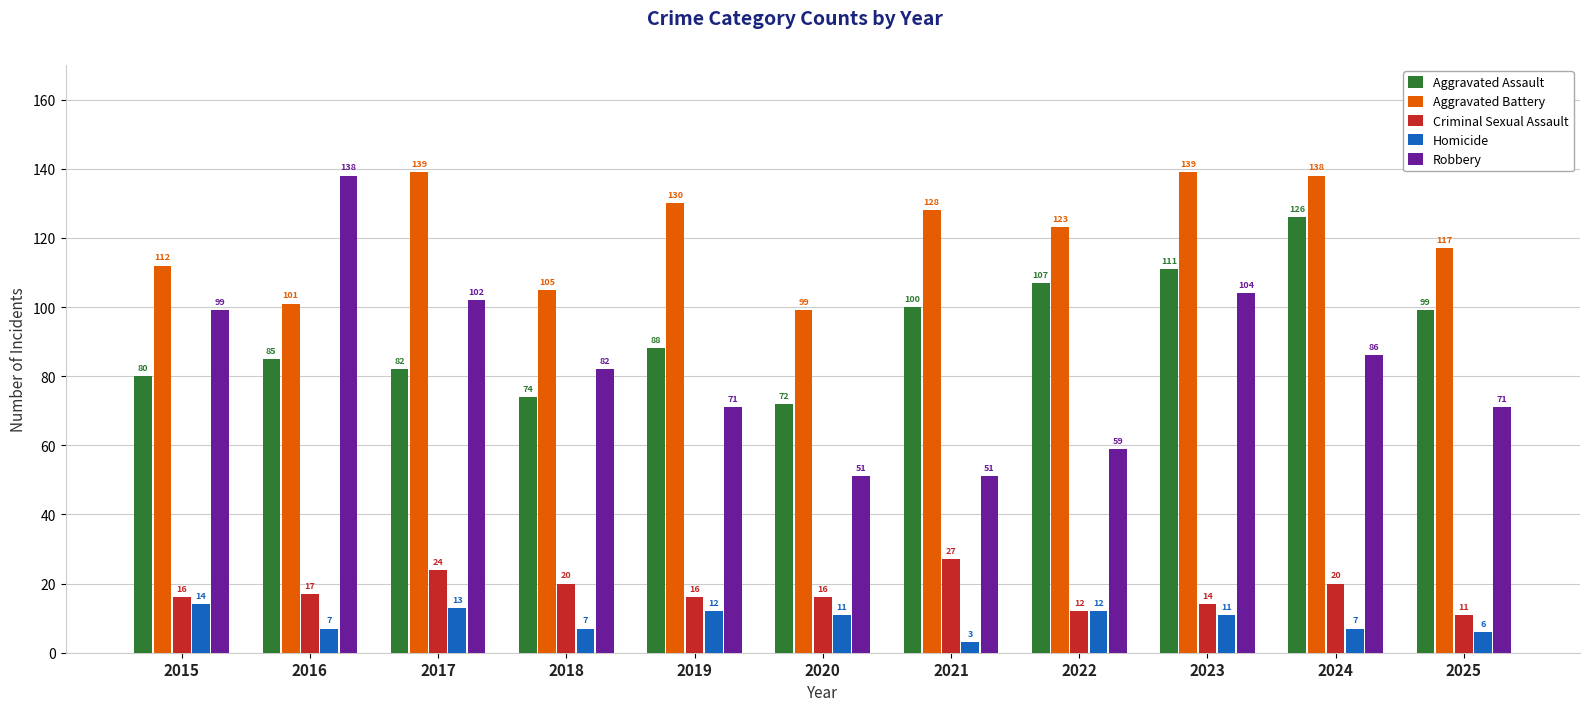

List the series in order of their peak value, highest first.

Aggravated Battery, Robbery, Aggravated Assault, Criminal Sexual Assault, Homicide